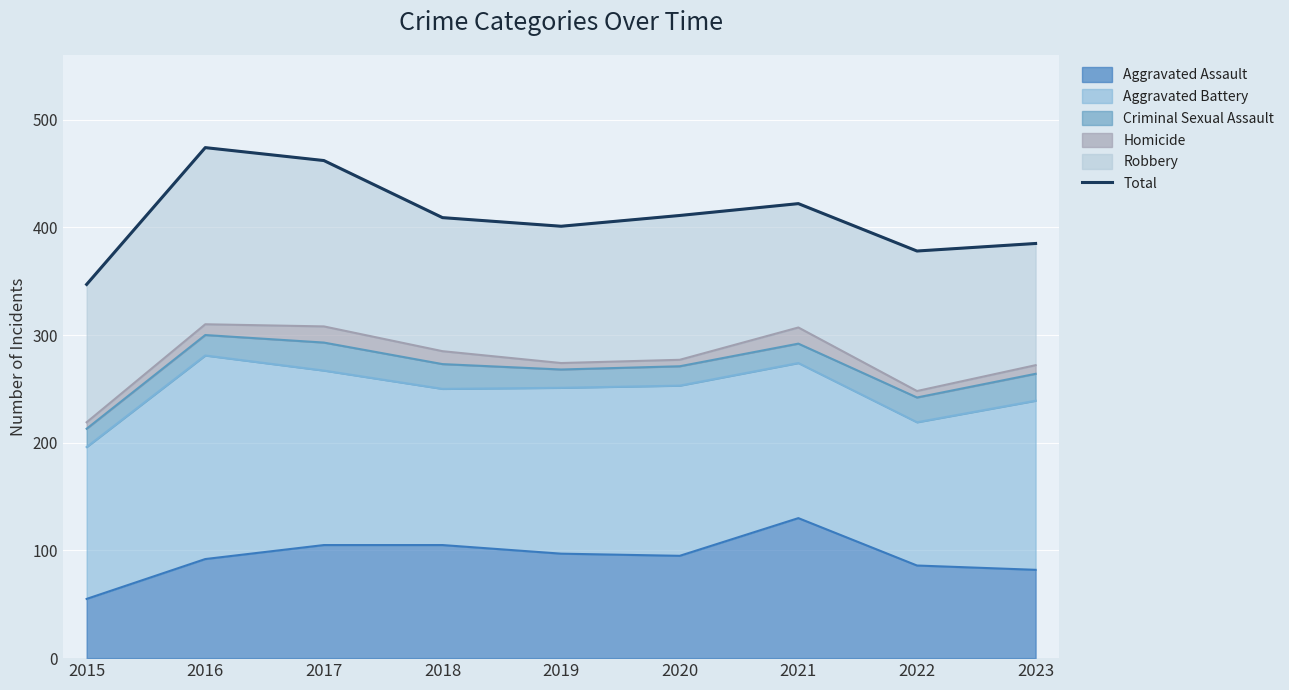

Is it true that the value at 2022 is 607?

False